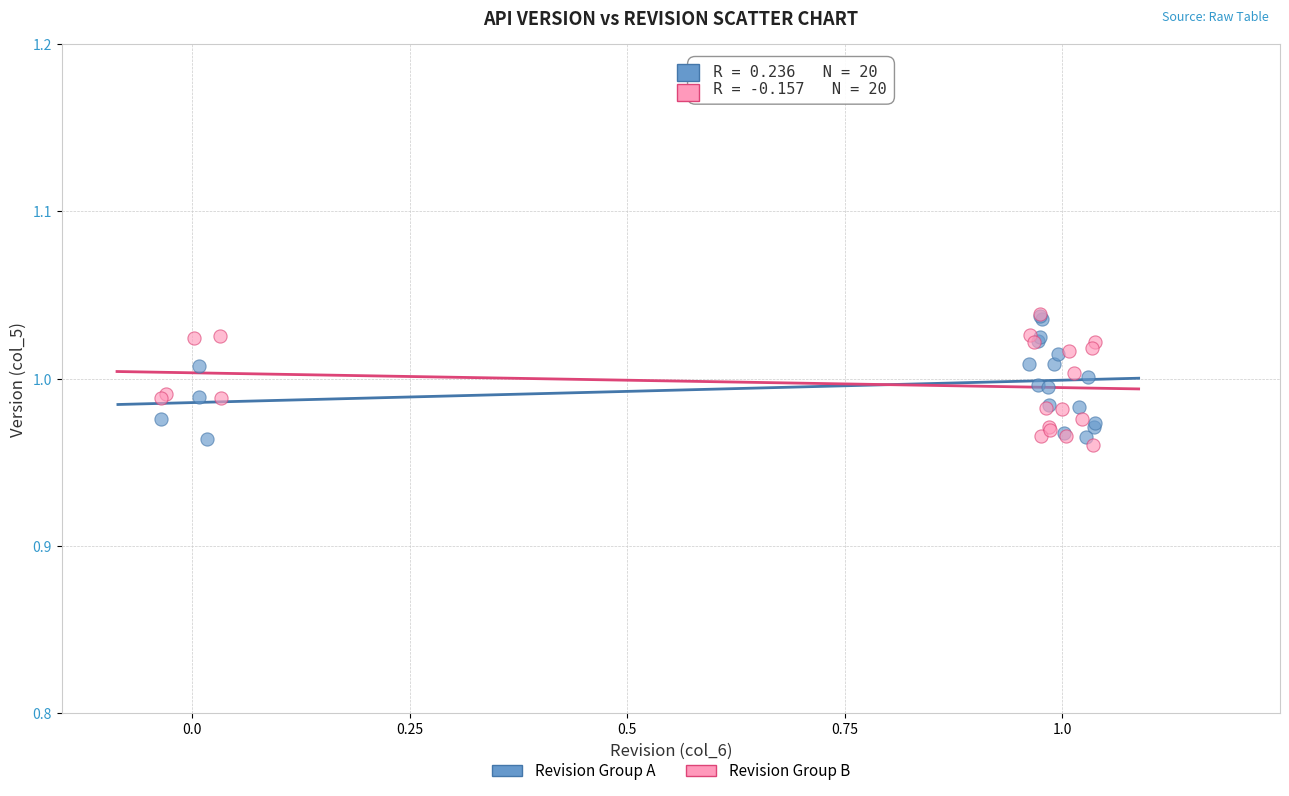

Which series contains the lowest Y value?

Revision Group B